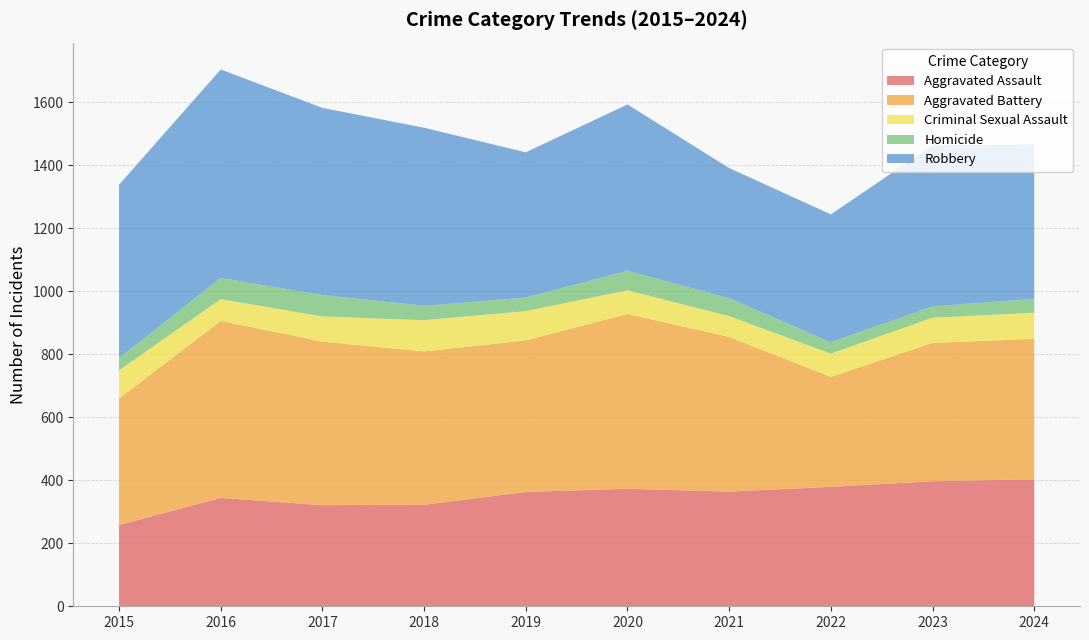

Reading right to left, extract all data points from this chart.

Aggravated Assault: 2024=403	2023=397	2022=379	2021=364	2020=373	2019=363	2018=322	2017=321	2016=344	2015=258
Aggravated Battery: 2024=446	2023=439	2022=349	2021=491	2020=555	2019=481	2018=487	2017=519	2016=562	2015=401
Criminal Sexual Assault: 2024=83	2023=80	2022=74	2021=66	2020=75	2019=93	2018=99	2017=80	2016=69	2015=90
Homicide: 2024=44	2023=36	2022=36	2021=57	2020=62	2019=43	2018=46	2017=68	2016=67	2015=39
Robbery: 2024=490	2023=511	2022=406	2021=413	2020=528	2019=461	2018=565	2017=594	2016=662	2015=550